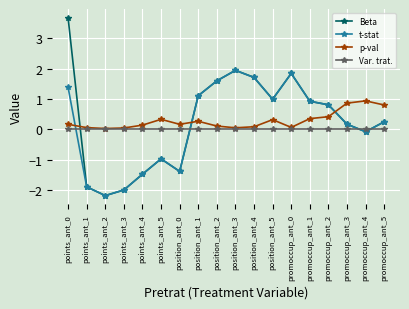

What is the value of the Beta point at the 9th from the left?

1.6